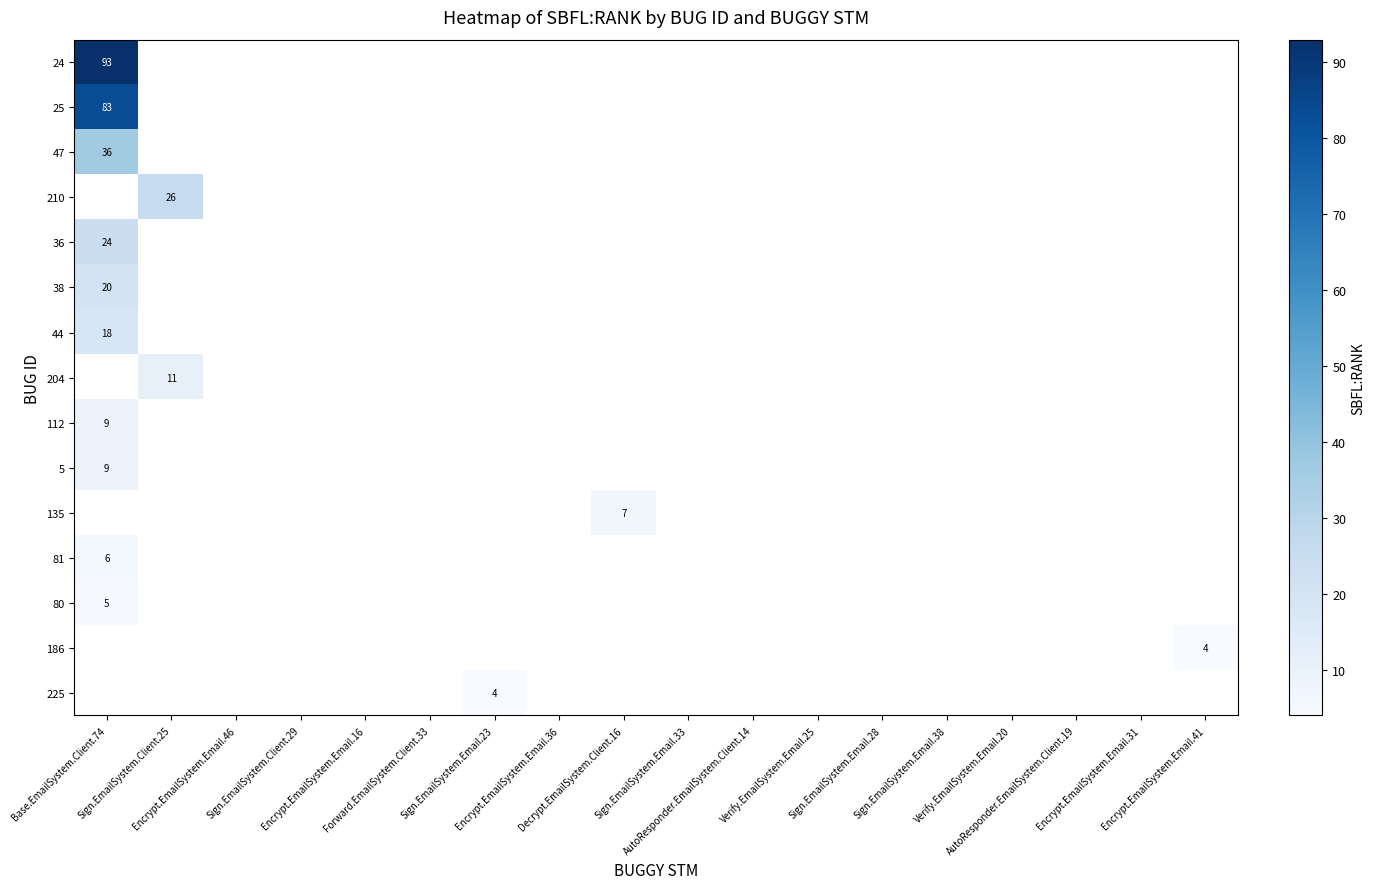

Is the value of row_6 at Sign.EmailSystem.Client.25 greater than the value of row_7 at Forward.EmailSystem.Client.33?

No